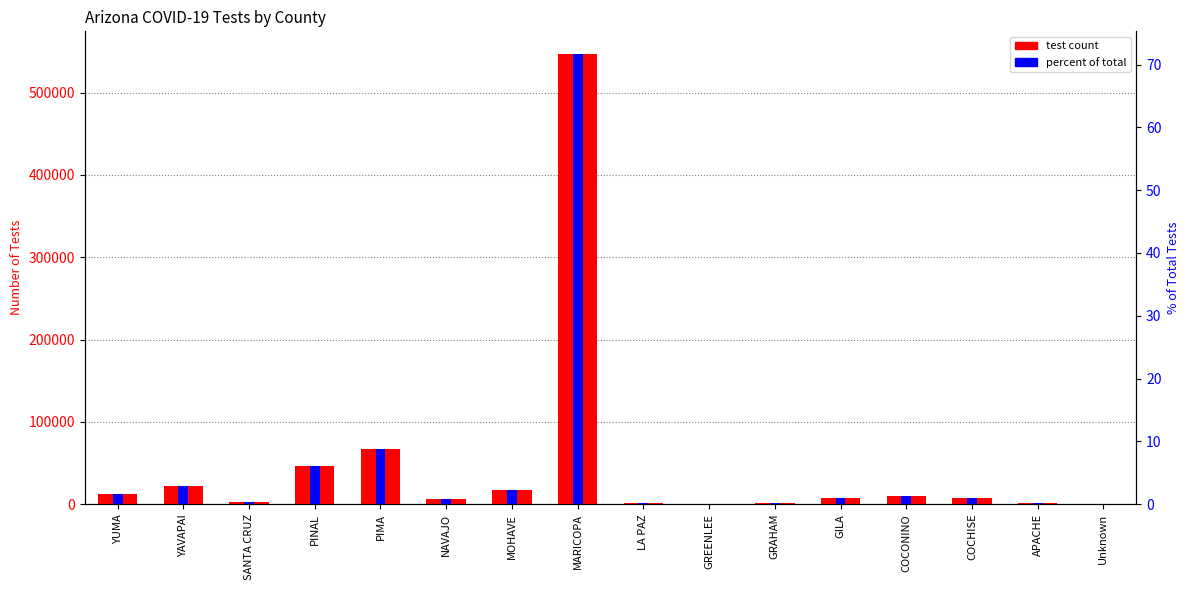

List the labels in order of test count value, smallest first.

GREENLEE, Unknown, GRAHAM, APACHE, LA PAZ, SANTA CRUZ, NAVAJO, COCHISE, GILA, COCONINO, YUMA, MOHAVE, YAVAPAI, PINAL, PIMA, MARICOPA